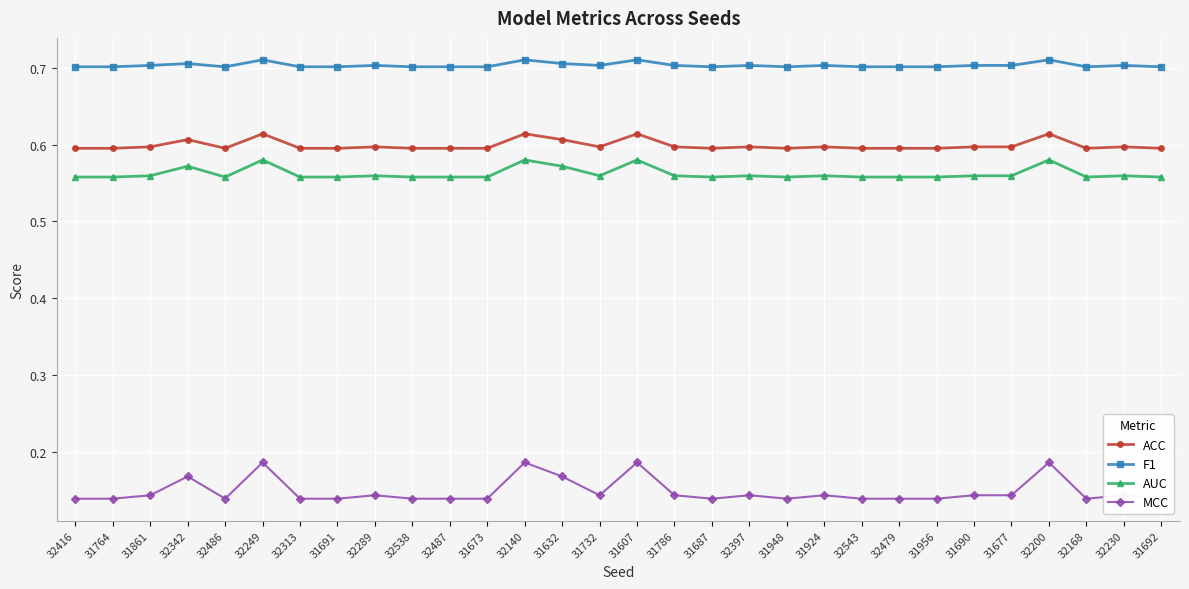

Which series has the largest range (max minus min)?

MCC